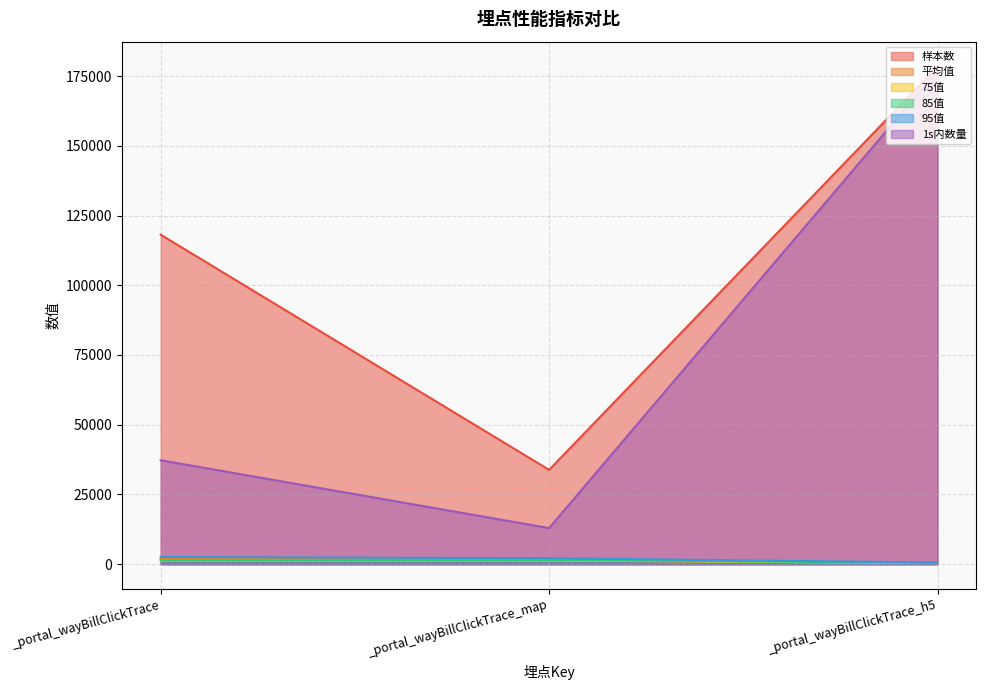

What is the sum of the 75值 values at _portal_wayBillClickTrace_h5 and _portal_wayBillClickTrace?

1748.0